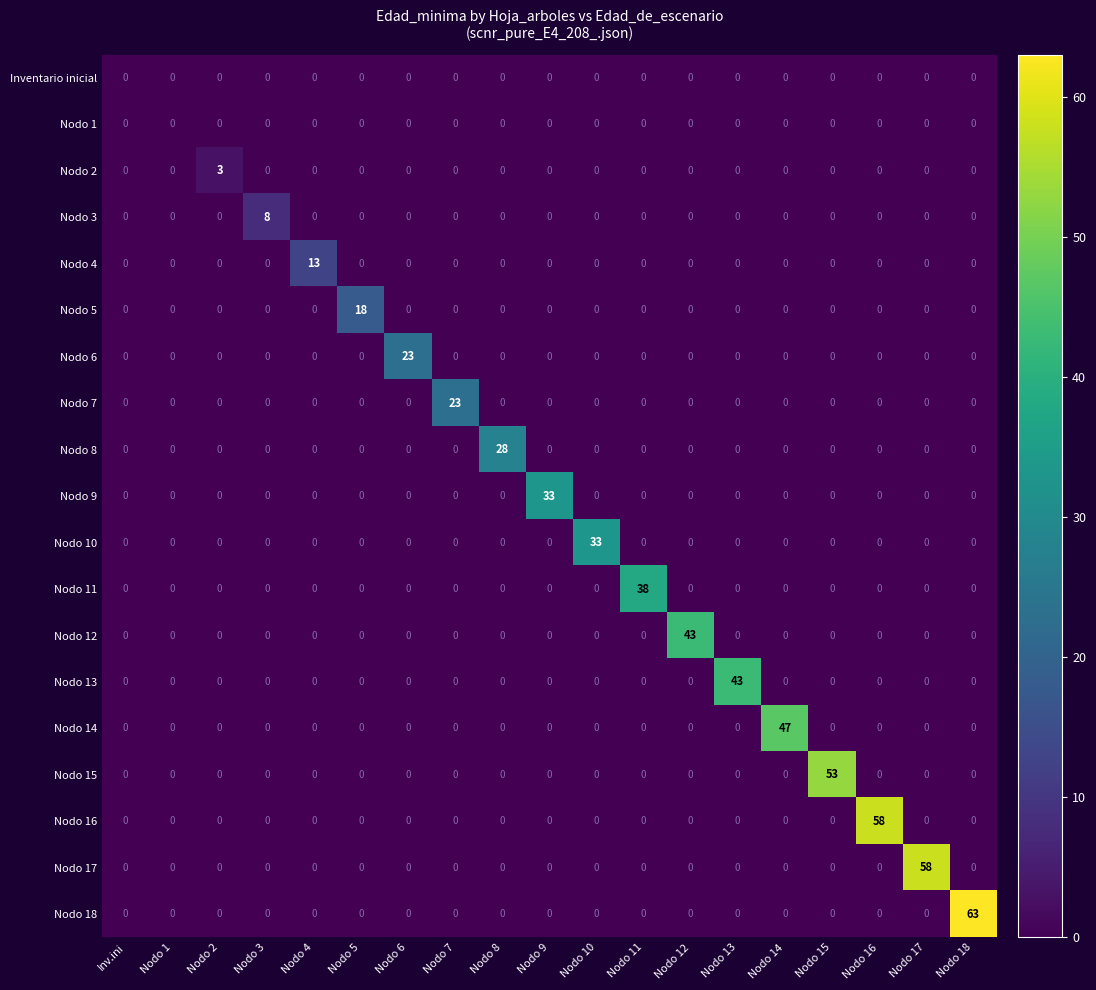

True or false: Nodo 17 has a value of -38 at Nodo 14.

False